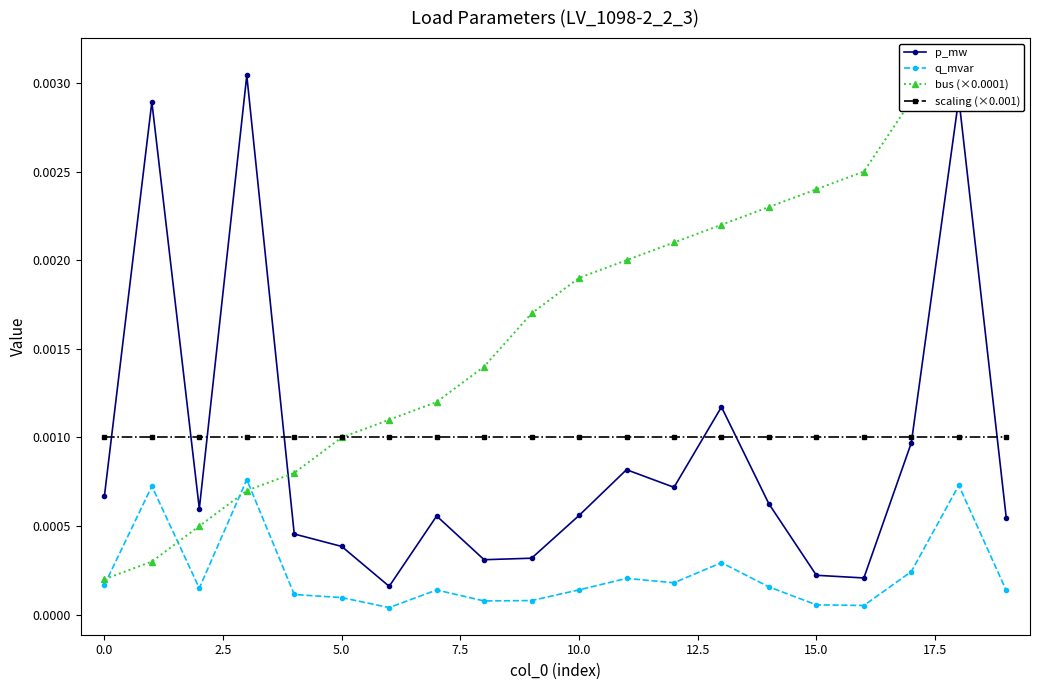

True or false: q_mvar and scaling (×0.001) intersect in this chart.

False